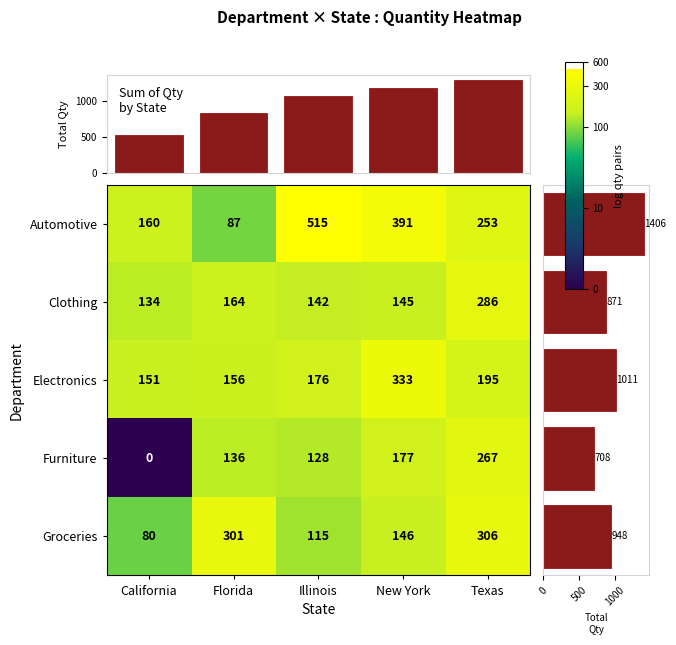

How many data points in Furniture are less than 136?

2